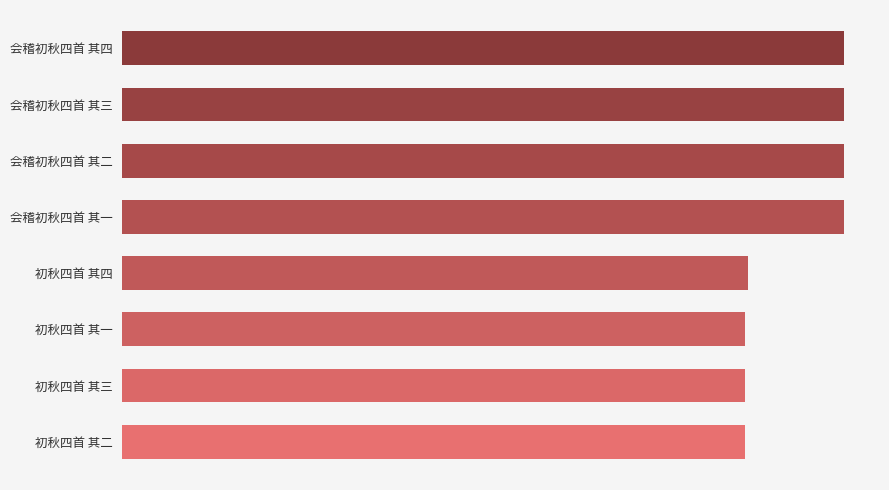

Are the bars horizontal?

Yes